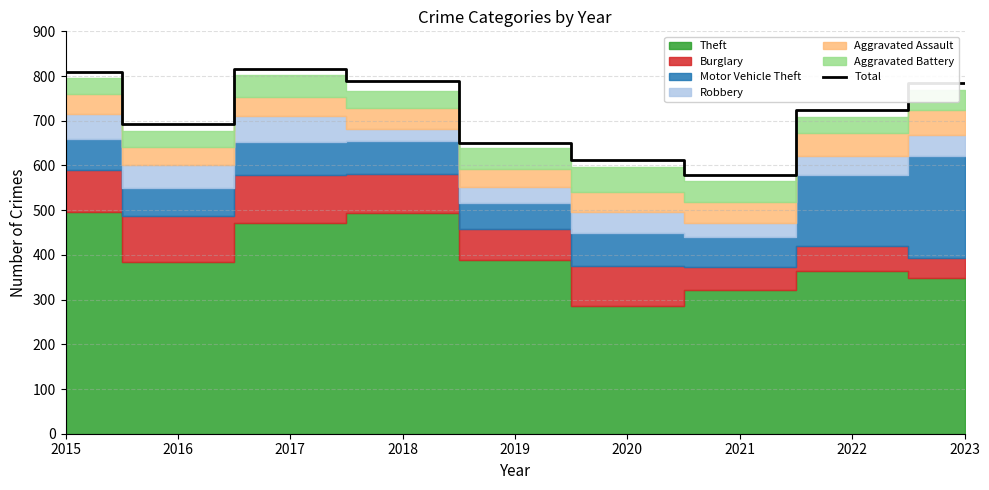

True or false: Total has a value of 613 at 2020.

True